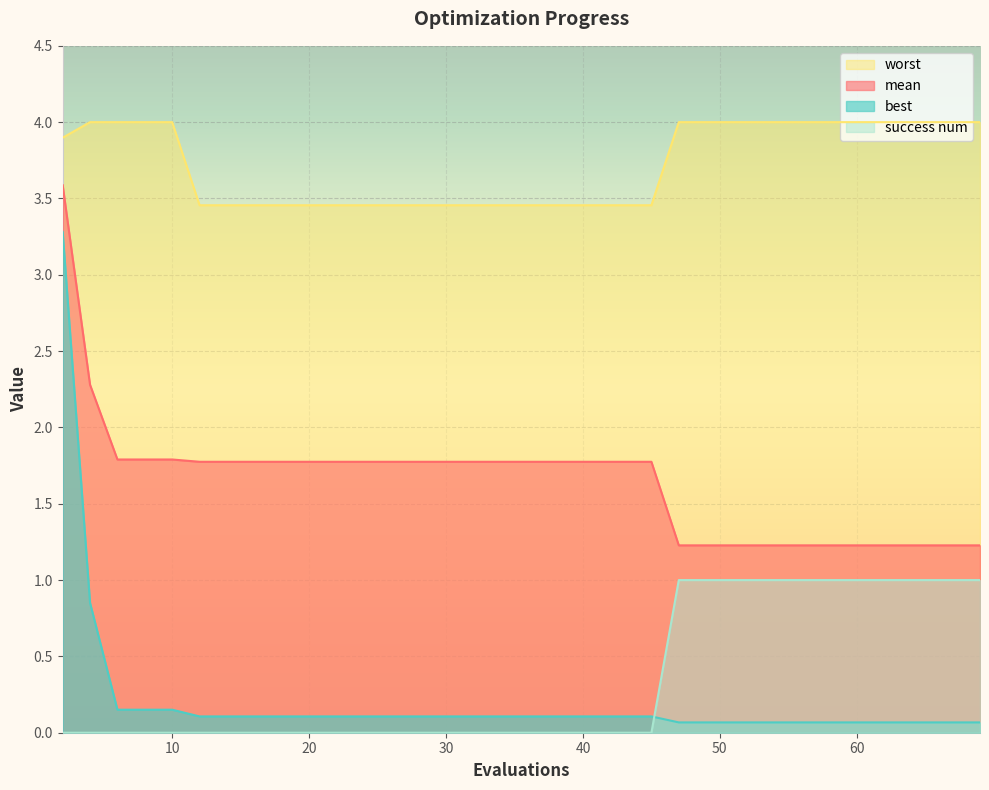

Reading right to left, what are all the values shown in this chart?

mean: 1.2	1.2	1.2	1.2	1.2	1.2	1.2	1.2	1.2	1.2	1.2	1.2	1.2	1.2	1.2	1.8	1.8	1.8	1.8	1.8	1.8	1.8	1.8	1.8	1.8	1.8	1.8	1.8	1.8	1.8	1.8	1.8	1.8	1.8	1.8	1.8	1.8	1.8	2.3	3.6
best: 0.1	0.1	0.1	0.1	0.1	0.1	0.1	0.1	0.1	0.1	0.1	0.1	0.1	0.1	0.1	0.1	0.1	0.1	0.1	0.1	0.1	0.1	0.1	0.1	0.1	0.1	0.1	0.1	0.1	0.1	0.1	0.1	0.1	0.1	0.1	0.2	0.2	0.2	0.9	3.3
worst: 4.0	4.0	4.0	4.0	4.0	4.0	4.0	4.0	4.0	4.0	4.0	4.0	4.0	4.0	4.0	3.5	3.5	3.5	3.5	3.5	3.5	3.5	3.5	3.5	3.5	3.5	3.5	3.5	3.5	3.5	3.5	3.5	3.5	3.5	3.5	4.0	4.0	4.0	4.0	3.9
success num: 1.0	1.0	1.0	1.0	1.0	1.0	1.0	1.0	1.0	1.0	1.0	1.0	1.0	1.0	1.0	0.0	0.0	0.0	0.0	0.0	0.0	0.0	0.0	0.0	0.0	0.0	0.0	0.0	0.0	0.0	0.0	0.0	0.0	0.0	0.0	0.0	0.0	0.0	0.0	0.0